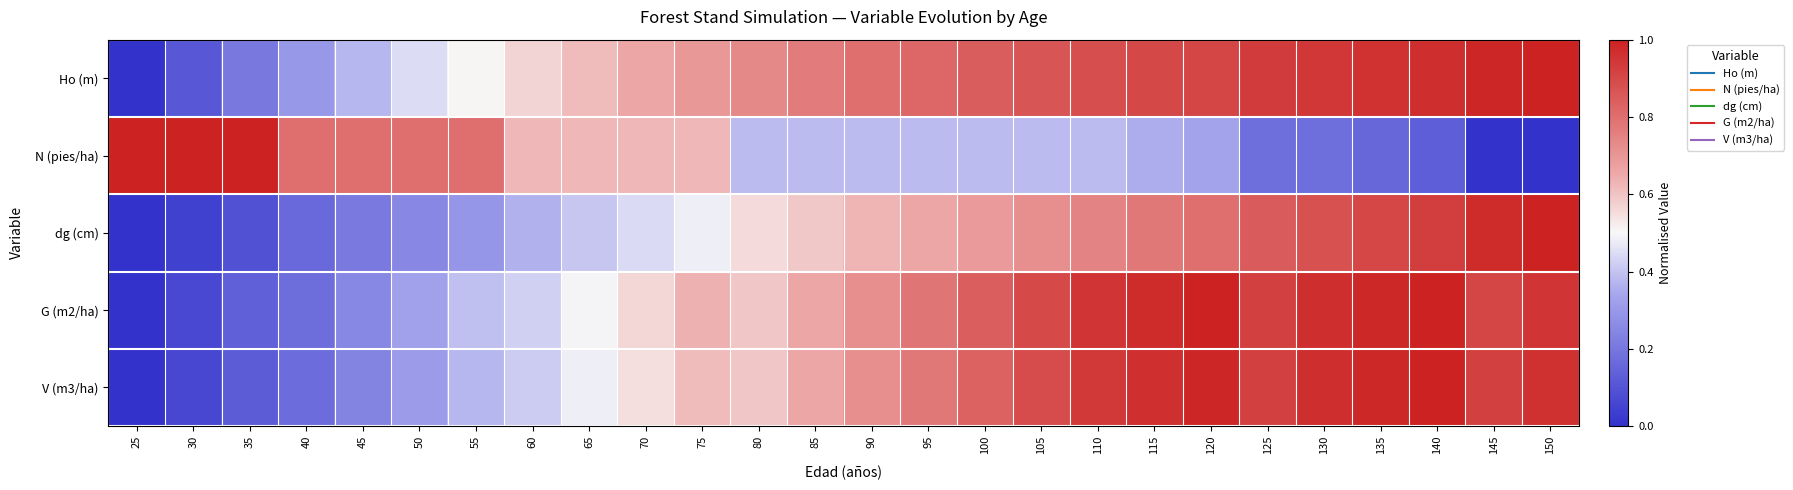

What is the difference between the highest and lowest values at 85?

0.4